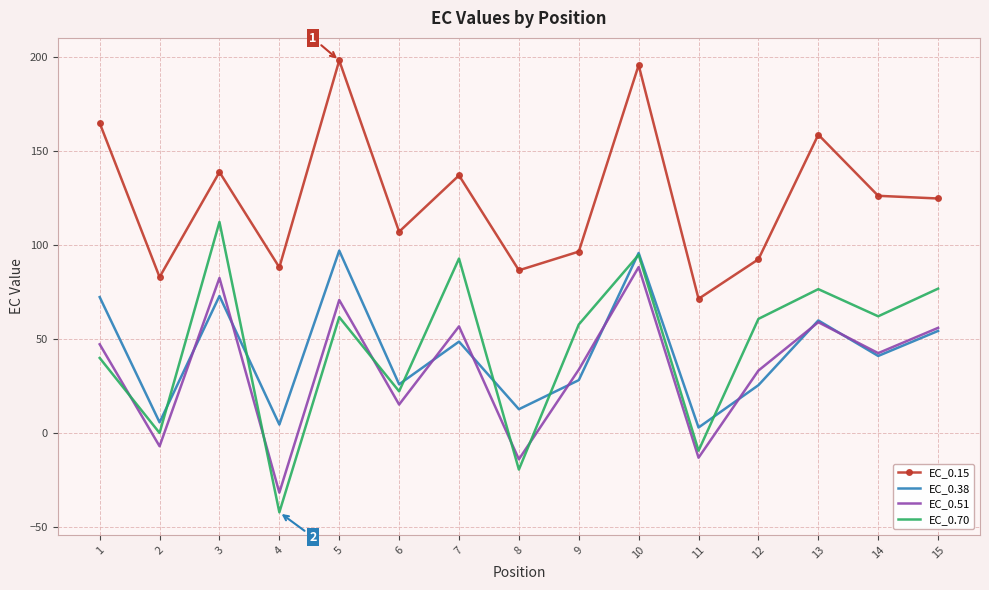

True or false: EC_0.15 has more than 0 interior local peaks.

True